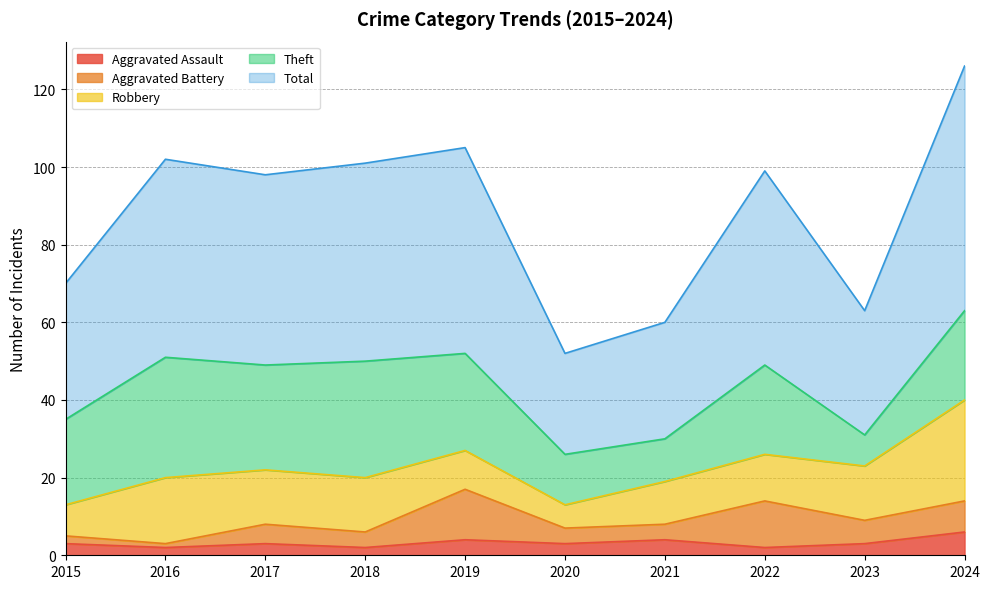

What value does the Robbery series have at 2020, to the nearest 5?

5